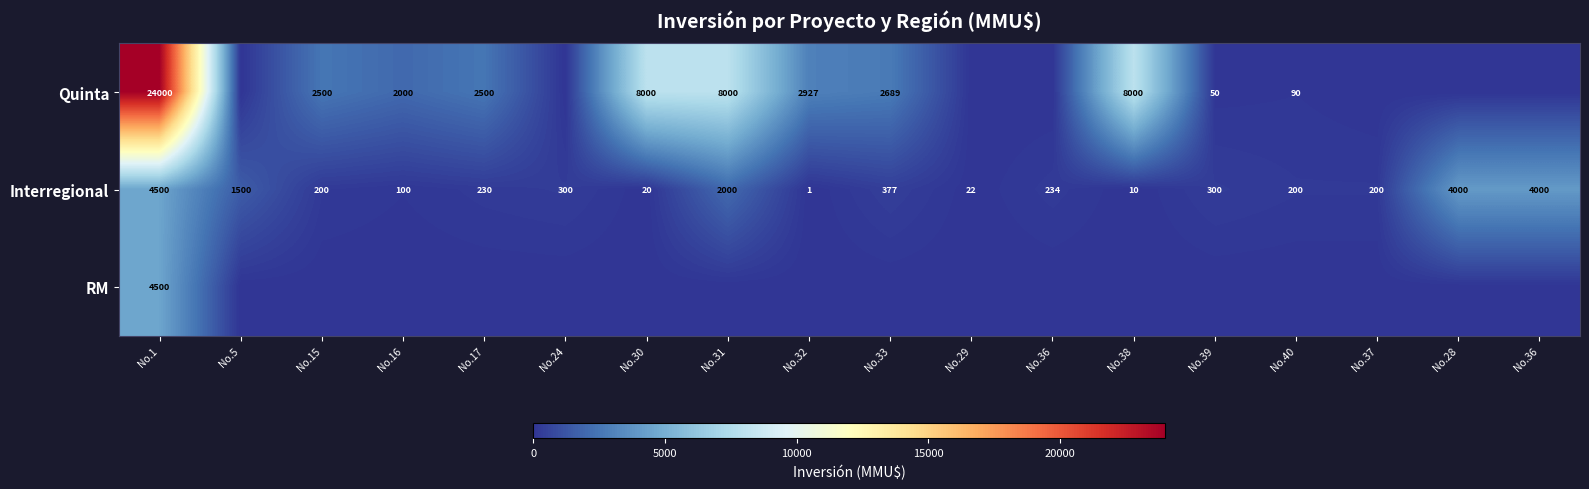

How many values in the Interregional series are below 234?

9